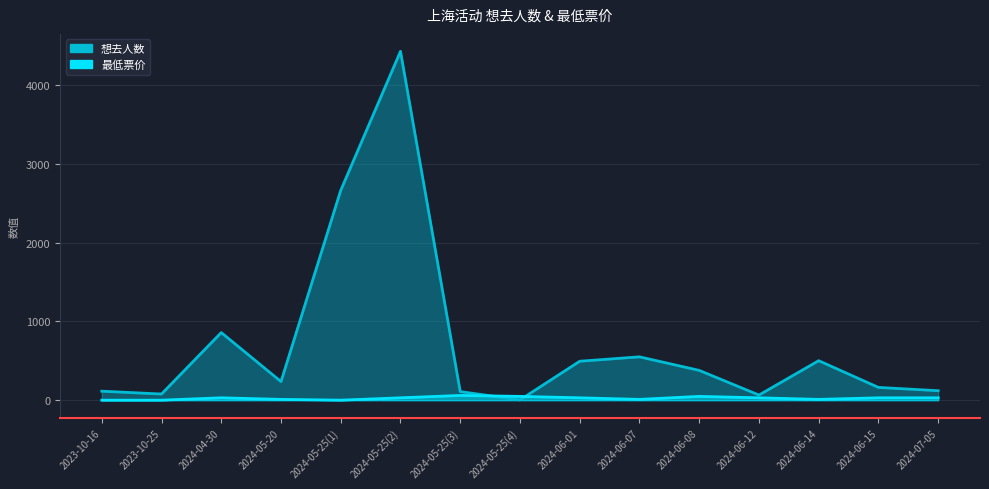

Between 2024-06-14 and 2024-06-08, which is larger?

2024-06-14